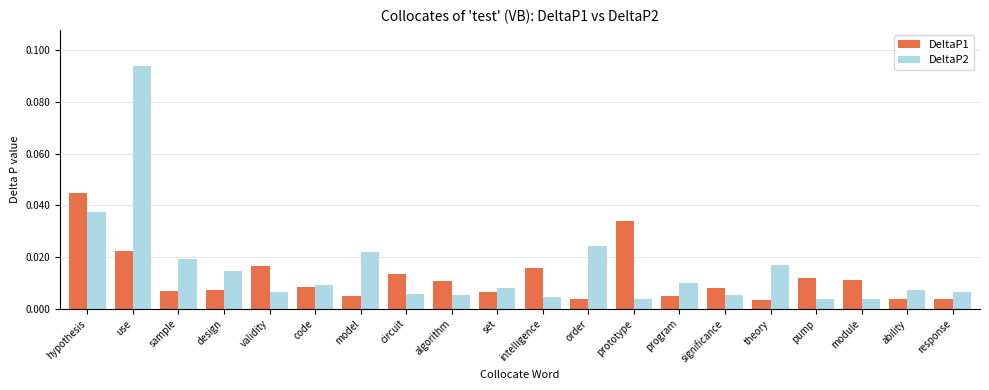

Between sample and code, which series saw the biggest shift?

DeltaP2